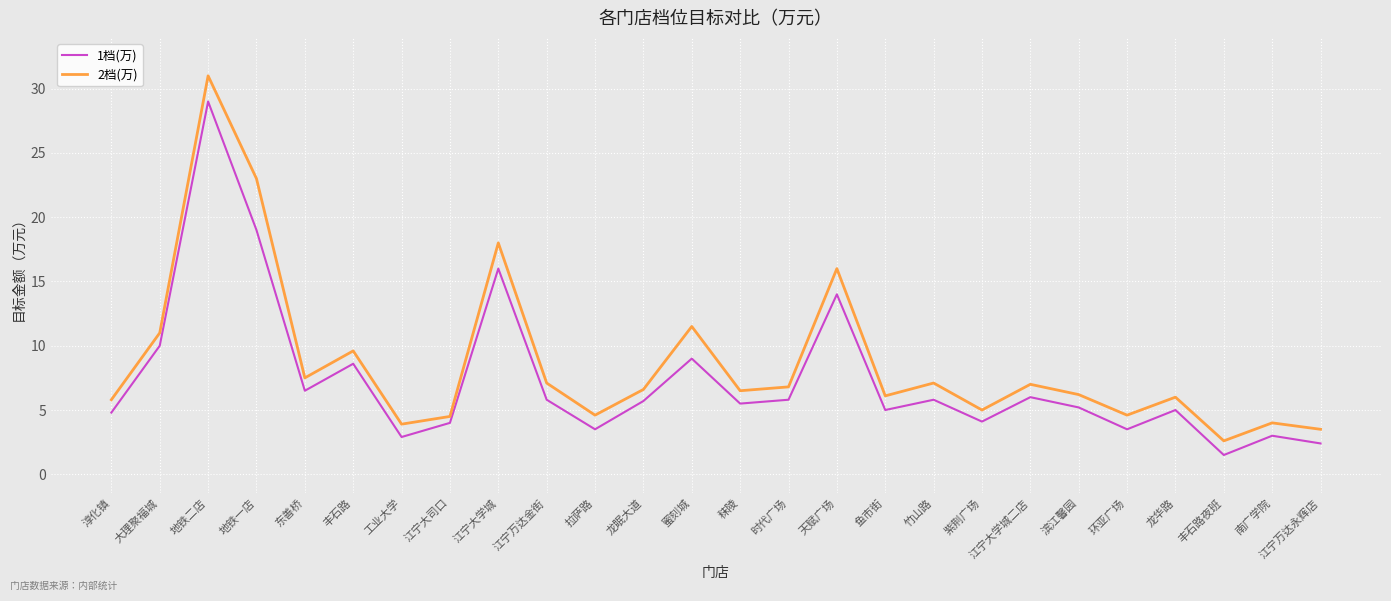

What is the maximum value for 2档(万)?

31.0